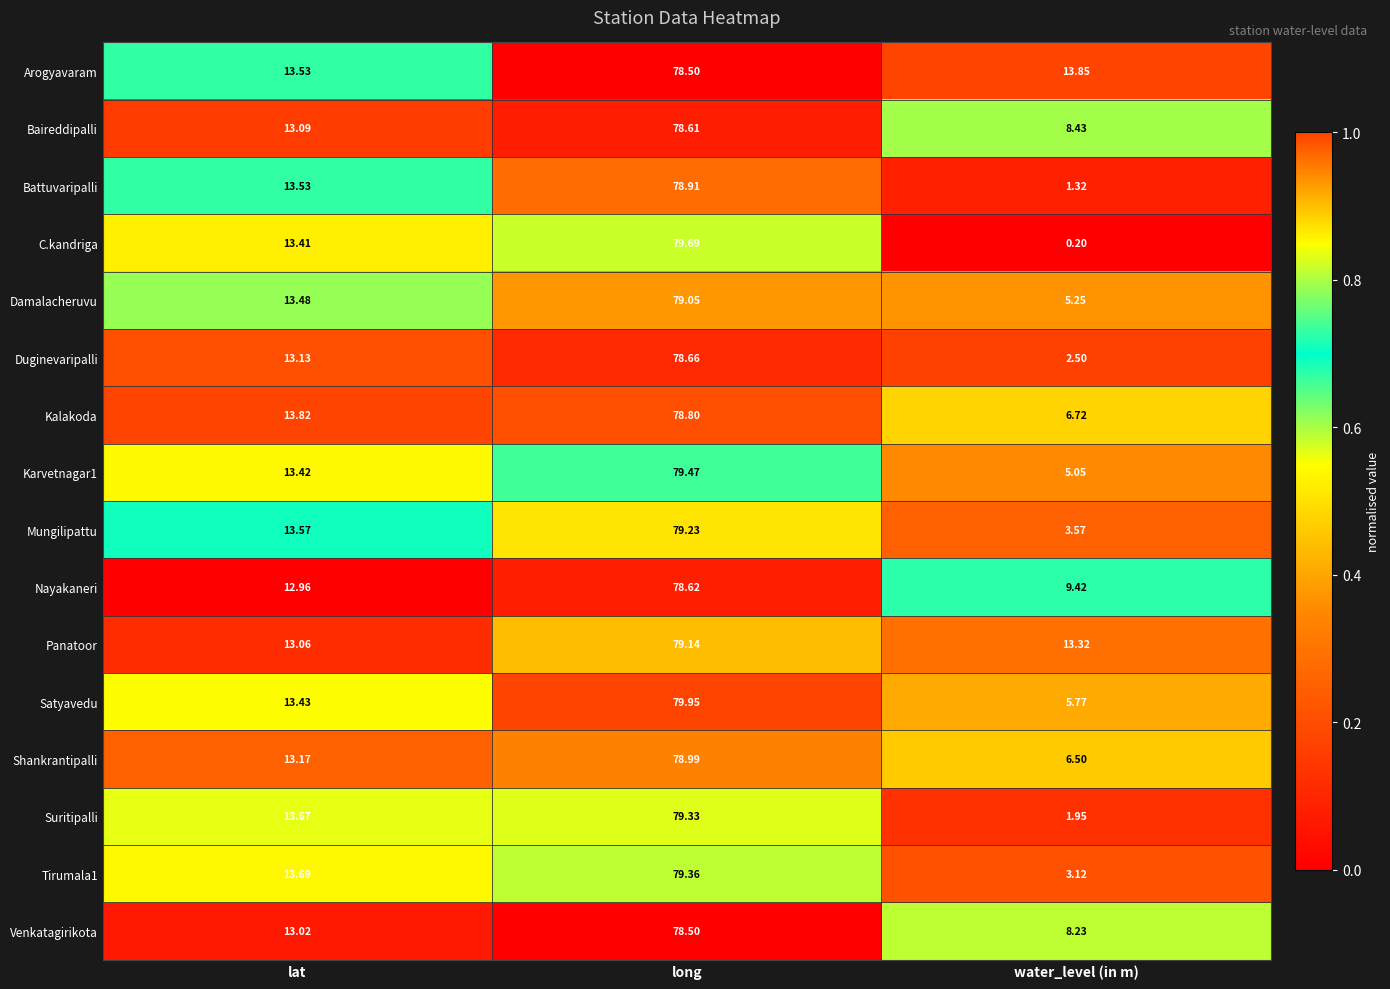

At which label is Tirumala1 closest to 41?

lat